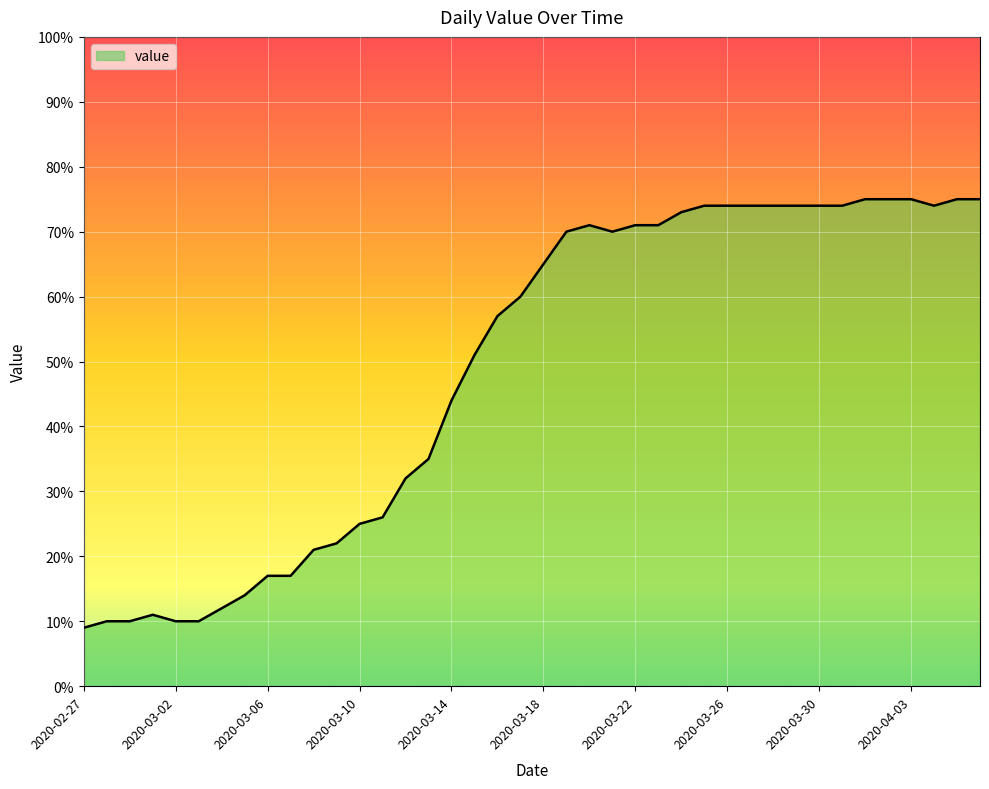

What is the greatest value displayed?

75